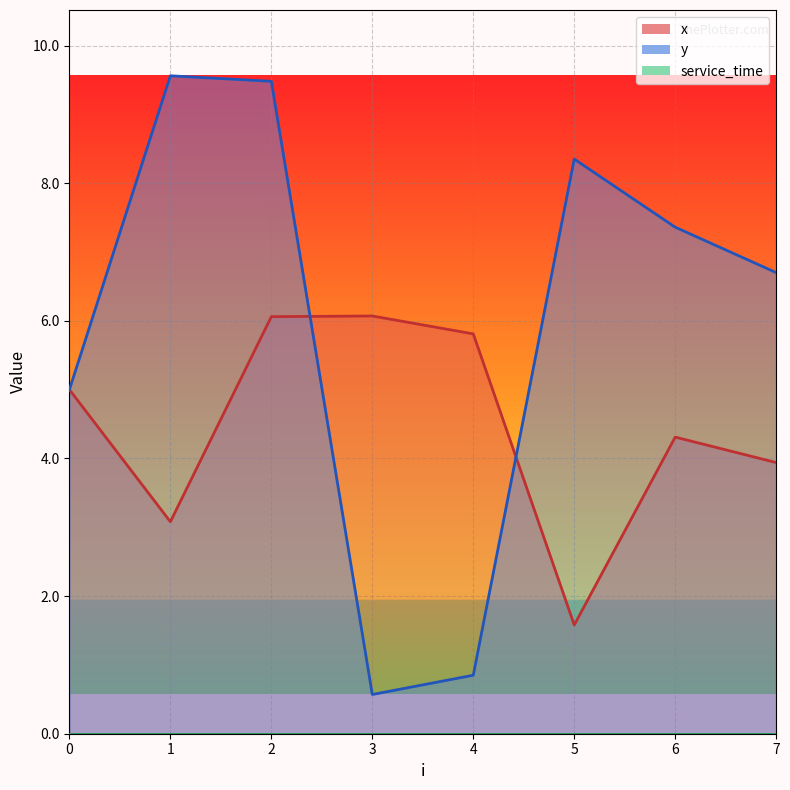

Between 0 and 3, which is larger?

3